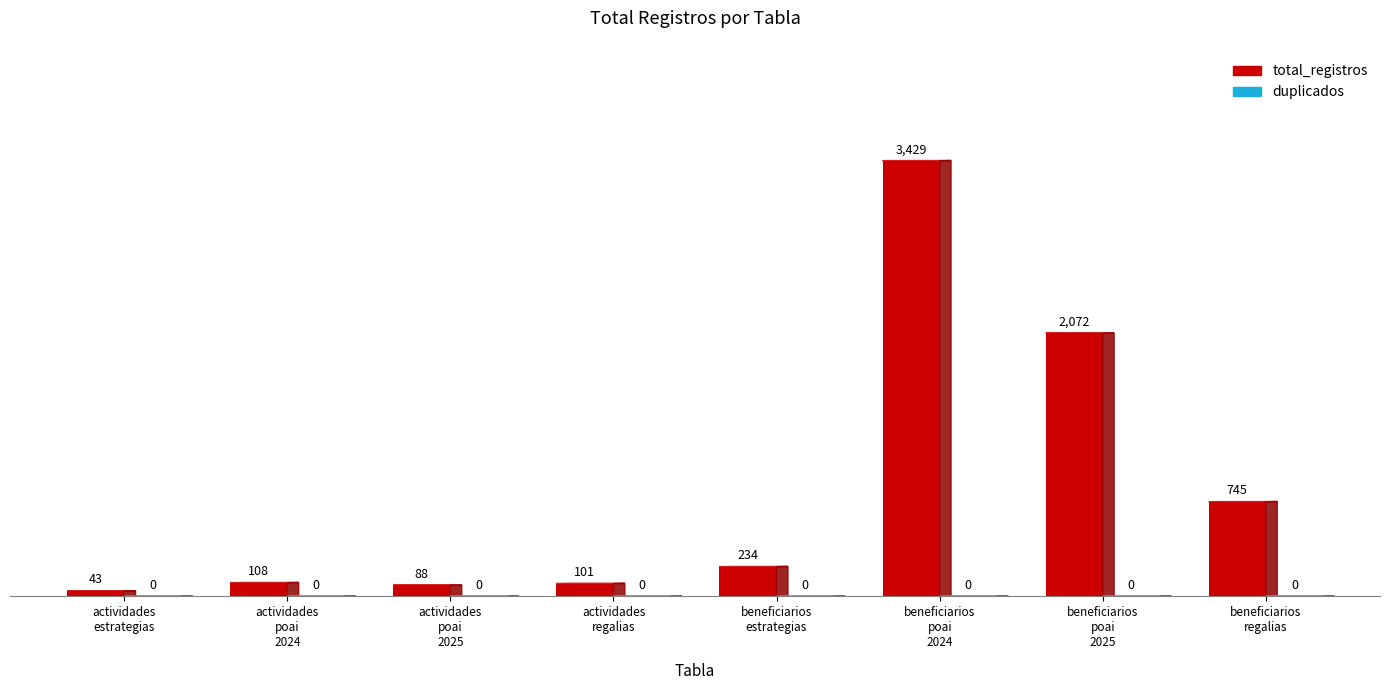

The value of total_registros at fact_beneficiarios_poai_2024 is 1308. True or false?

False